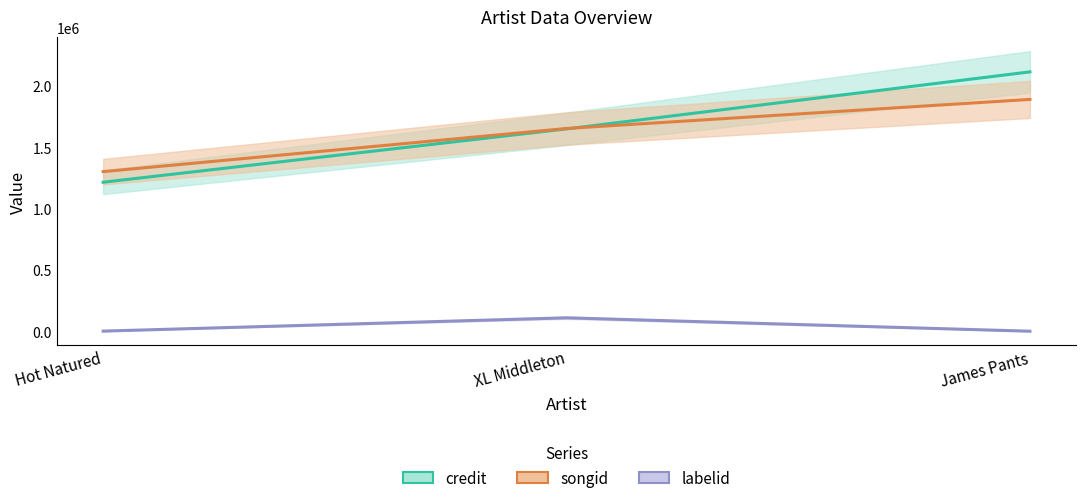

What is the approximate value of songid at Hot Natured, to the nearest 100?

1301500